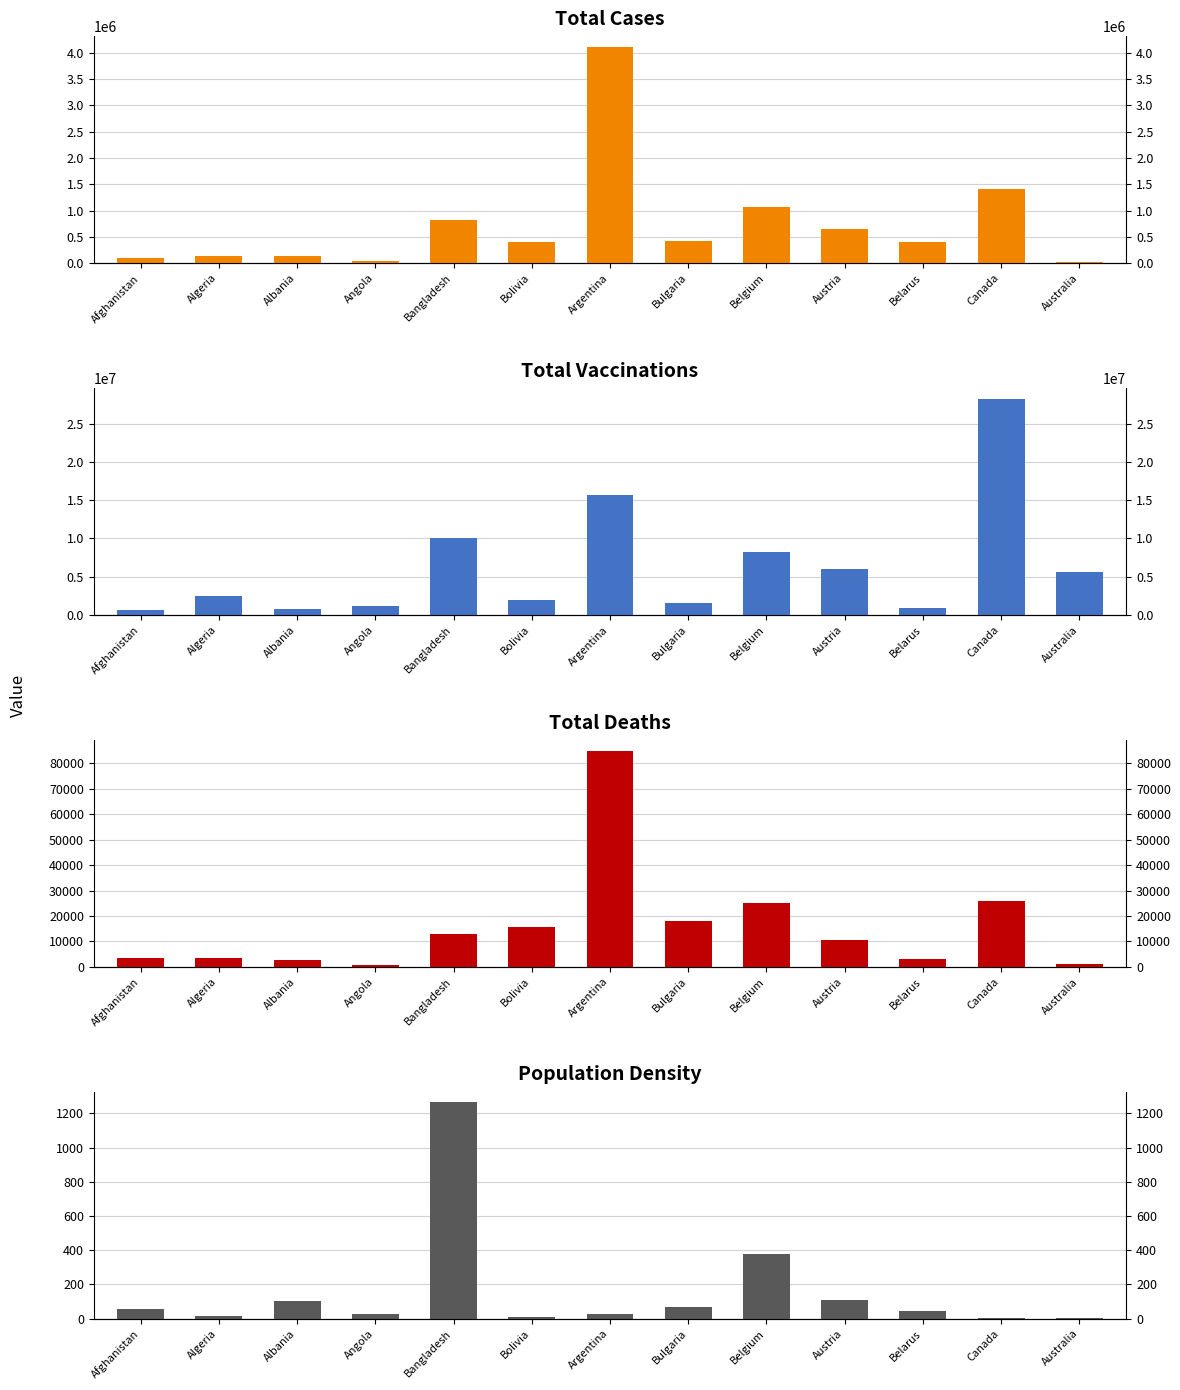

Which series has the widest spread of values?

total_vaccinations